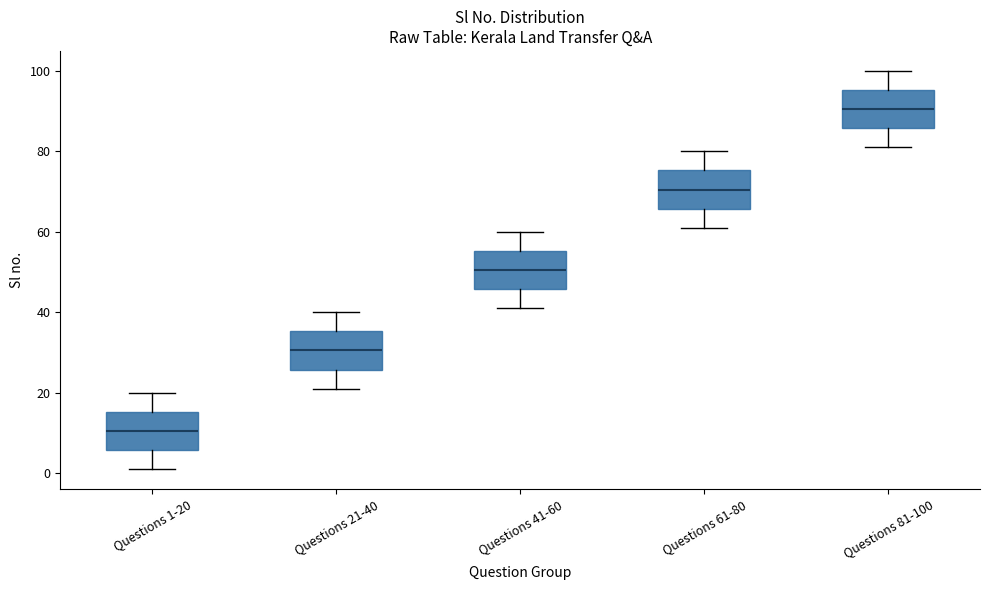

Which box's median line is the highest?

Questions 81-100